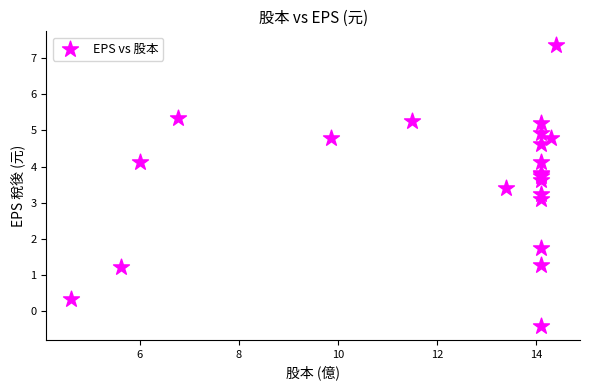

What Y value in the scatter plot is closest to 3?

3.1